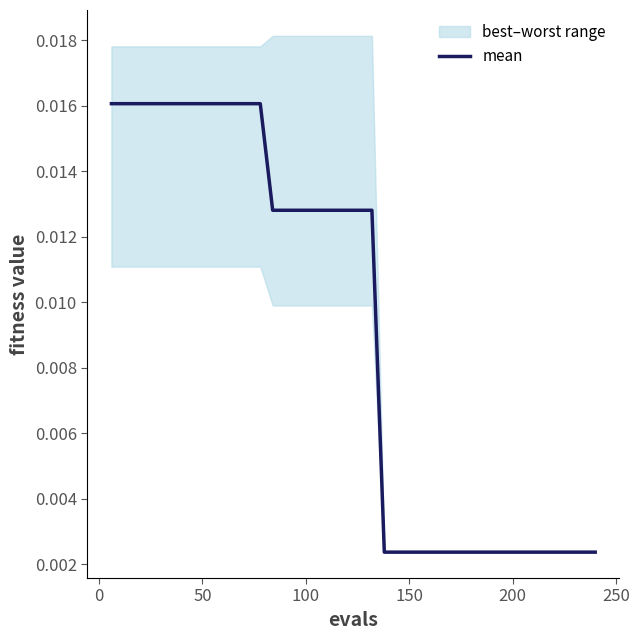

Does the chart display data point markers on the line(s)?

No